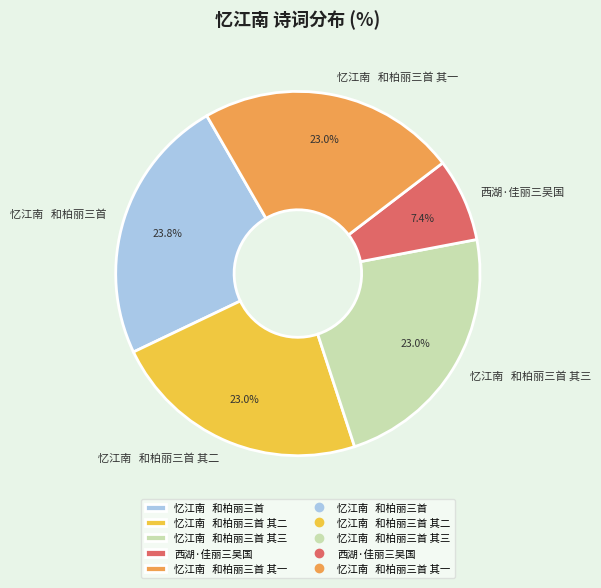

Does 西湖·佳丽三吴国 represent more than half of the total?

No